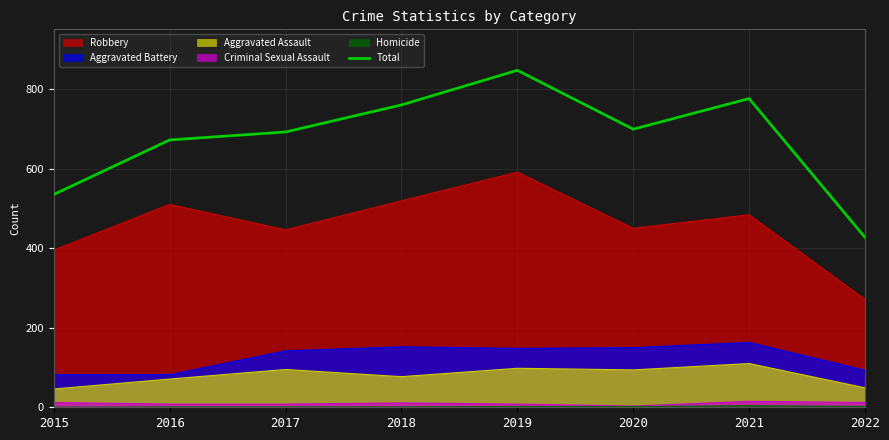

Reading left to right, list all the values displayed in this chart.

2015=535	2016=672	2017=692	2018=760	2019=847	2020=699	2021=776	2022=427